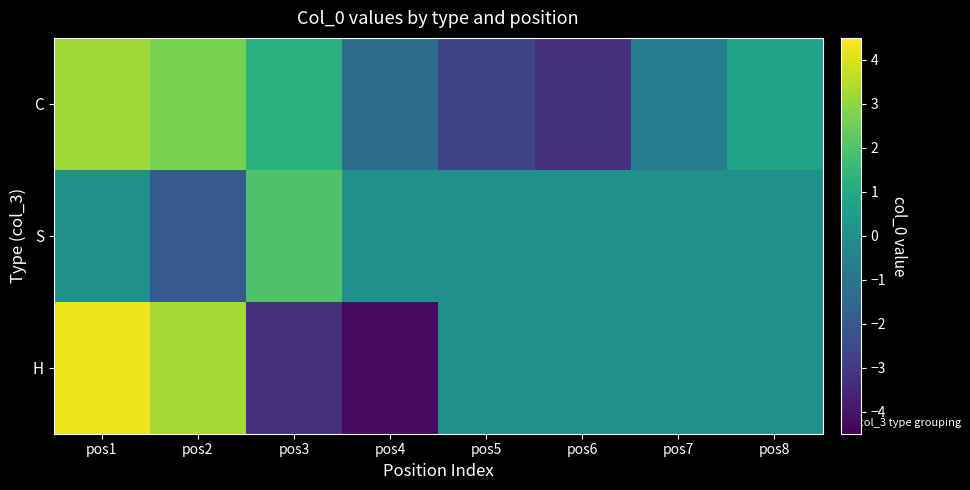

Rank the series at pos7 from lowest to highest value.

C, S, H